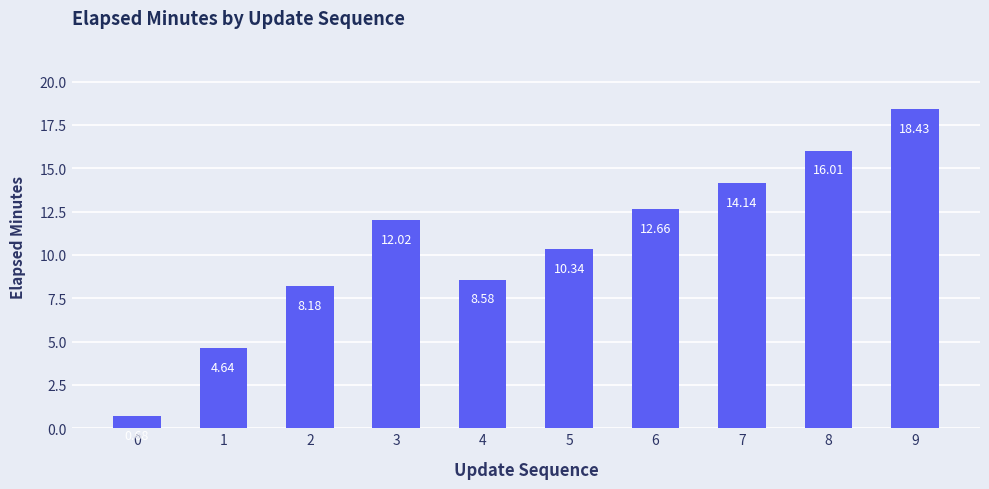

What is the sum of the values at 1 and 6?

17.3